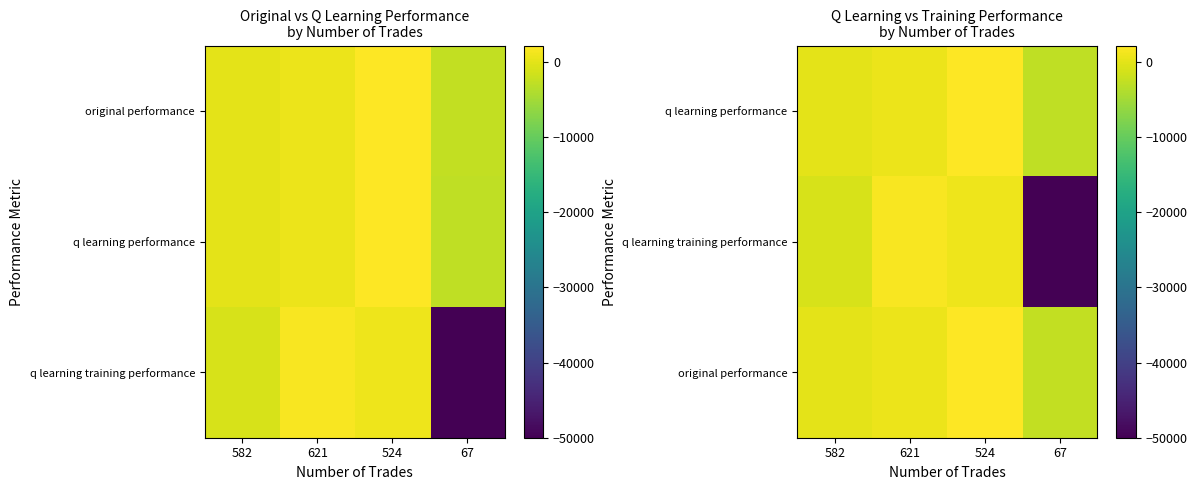

True or false: q learning performance has a value of 526.1 at 524.

False